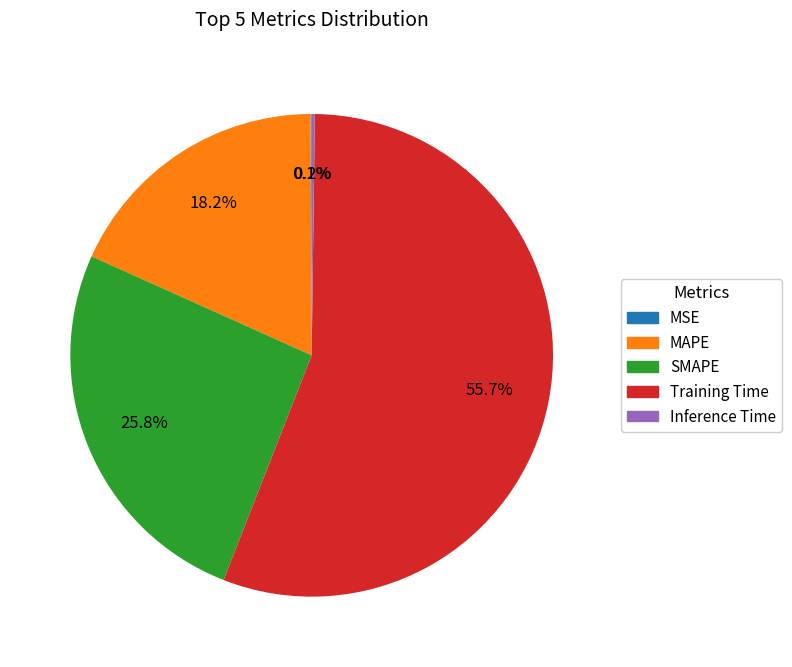

What is the largest slice in the pie chart?

Training Time